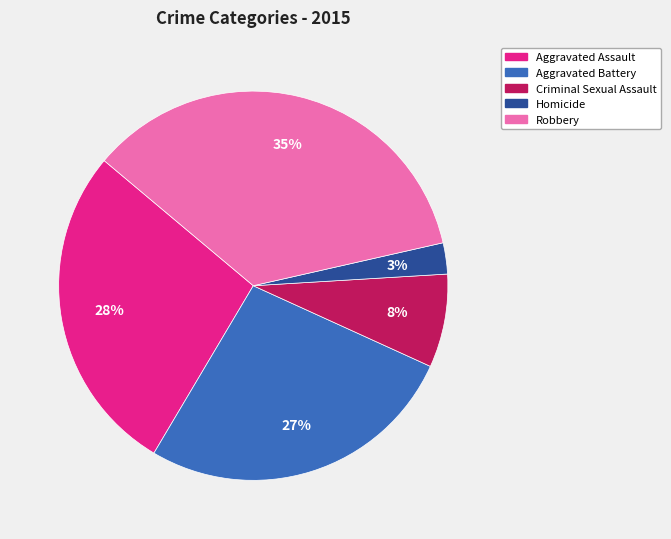

What is the ratio of the value at Aggravated Battery to the value at Criminal Sexual Assault?

3.4